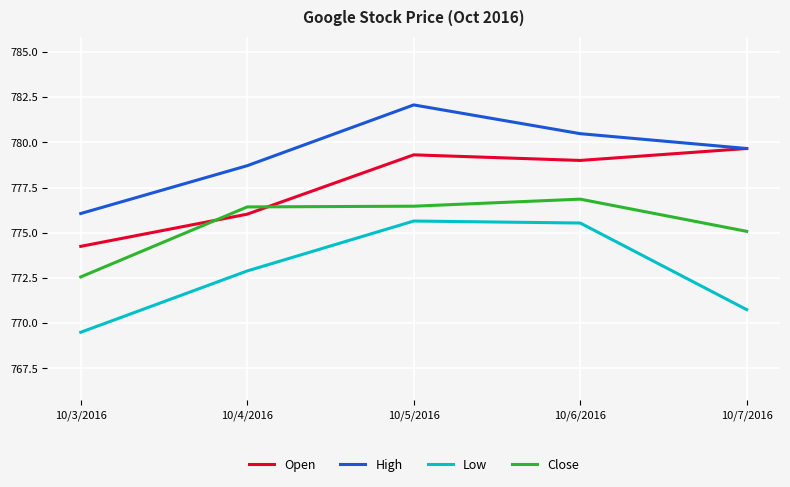

Which category has the highest value across all series?

10/5/2016